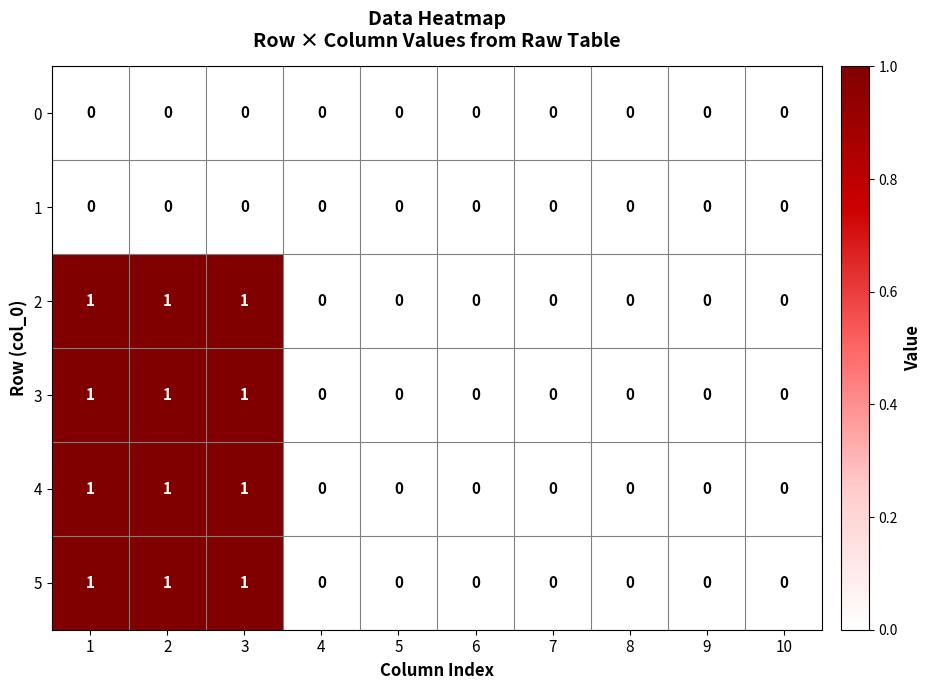

How many 5 values are between 0 and 1?

10